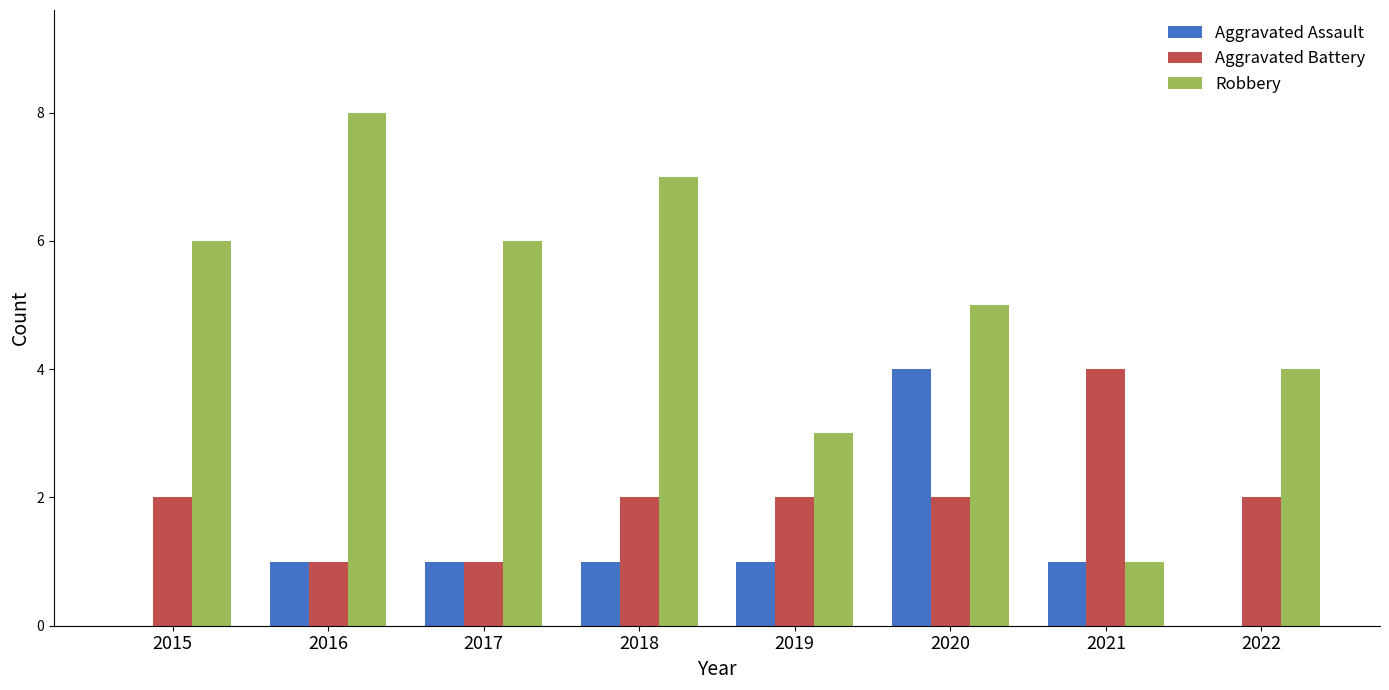

What is the highest value of the Aggravated Battery series?

4